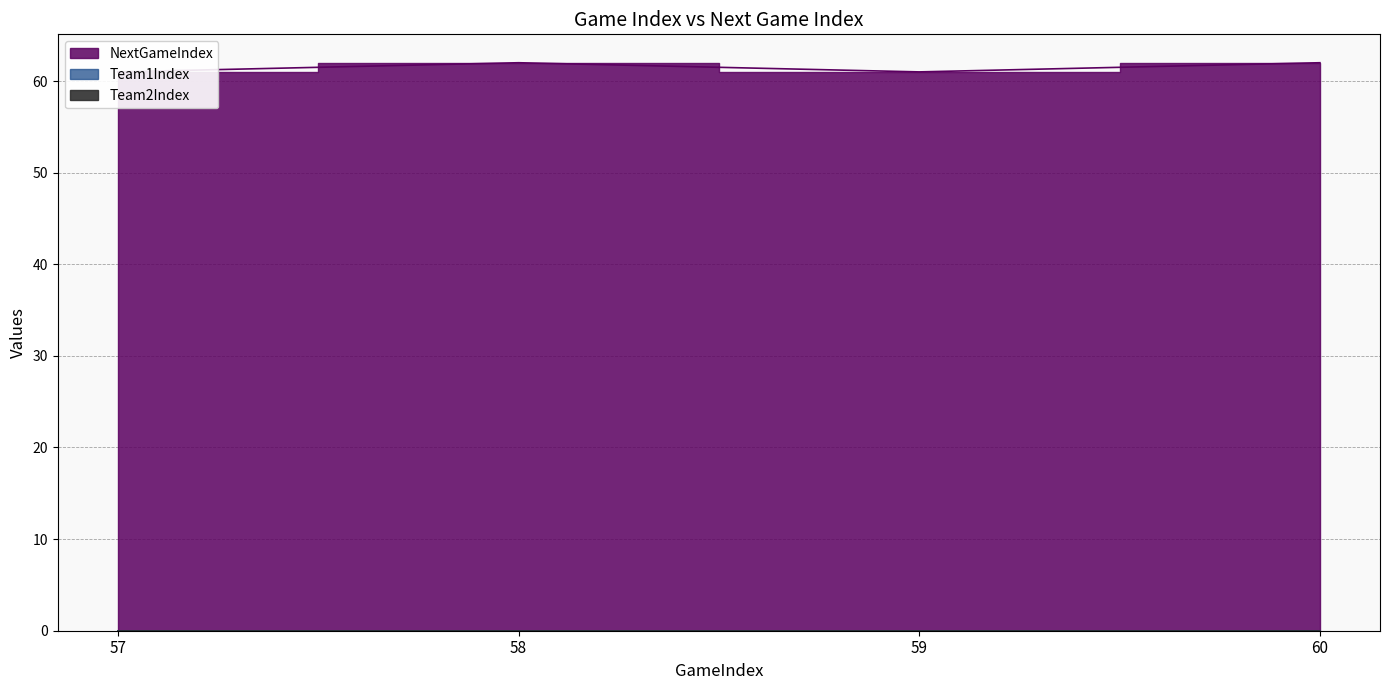

The NextGameIndex series shows 92 at 58. True or false?

False